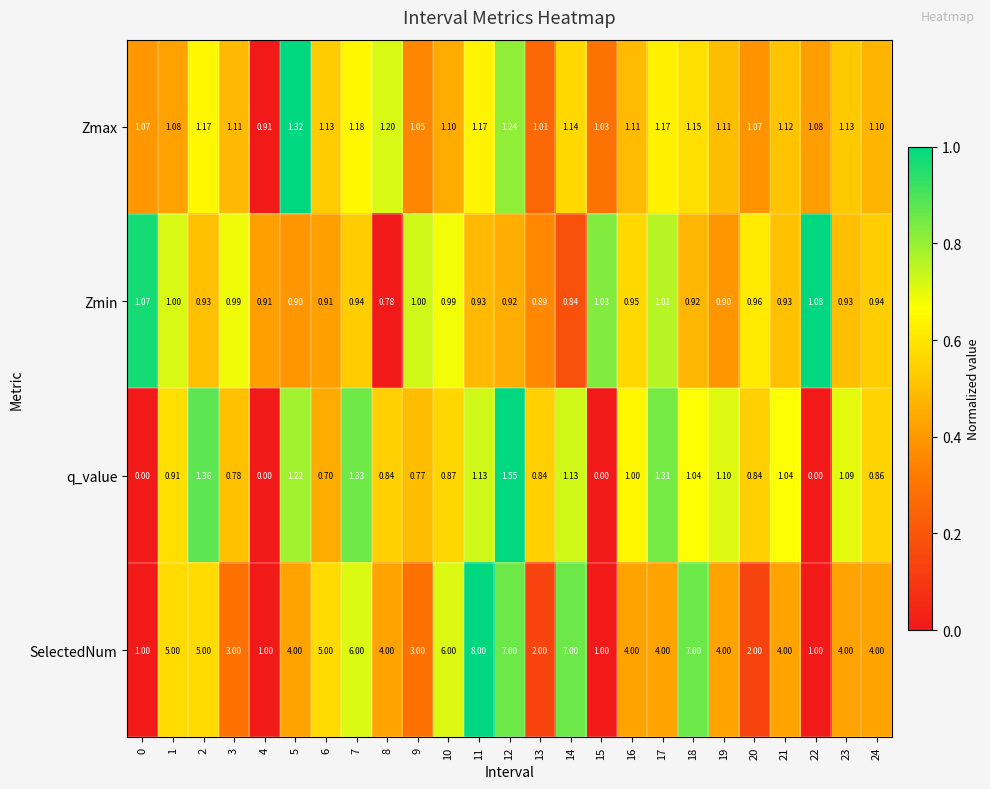

Rank the series at 8 from highest to lowest value.

SelectedNum, Zmax, q_value, Zmin